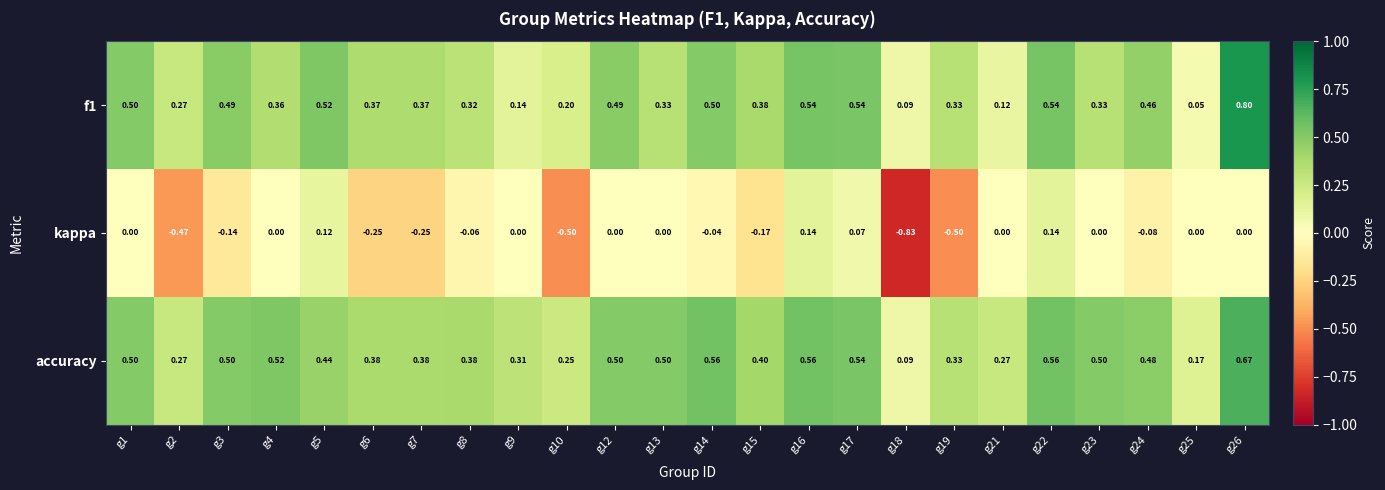

Is the value of kappa at g14 greater than the value of f1 at g13?

No